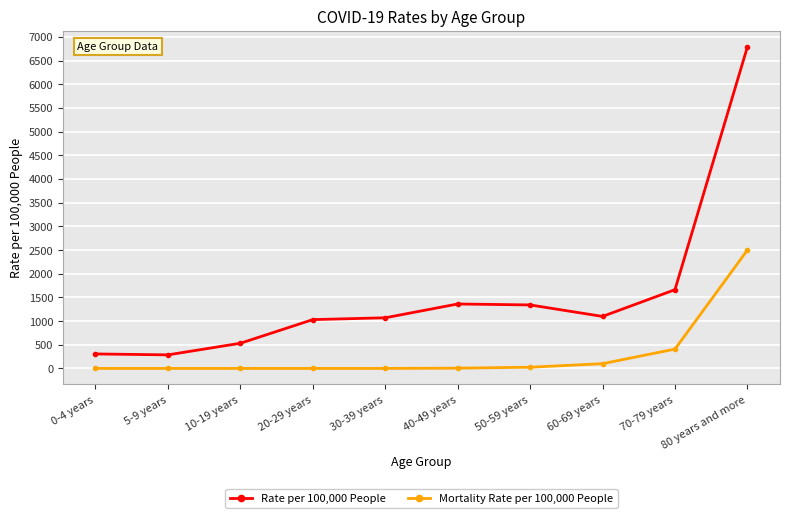

Is this an area chart (filled region under the line)?

No